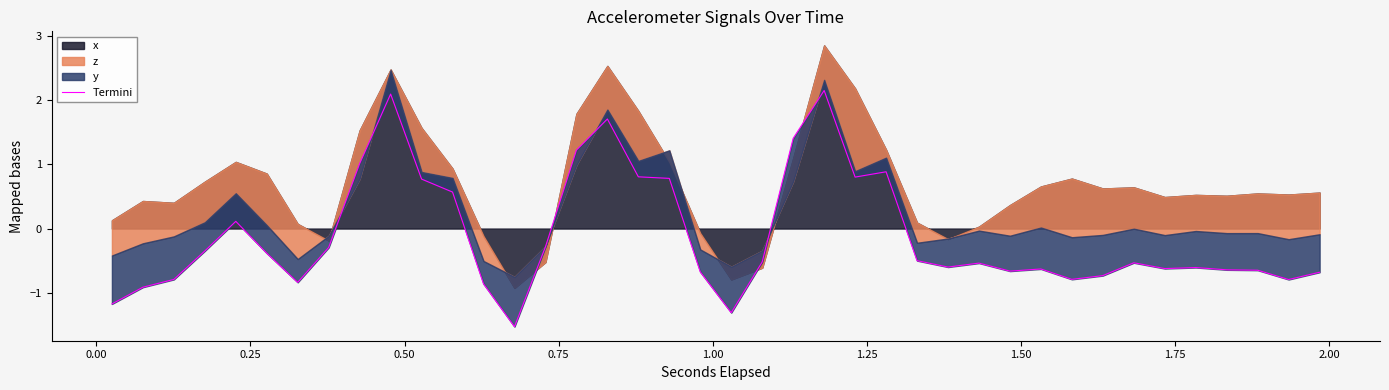

True or false: there are more than 1 points higher than both neighbors.

True